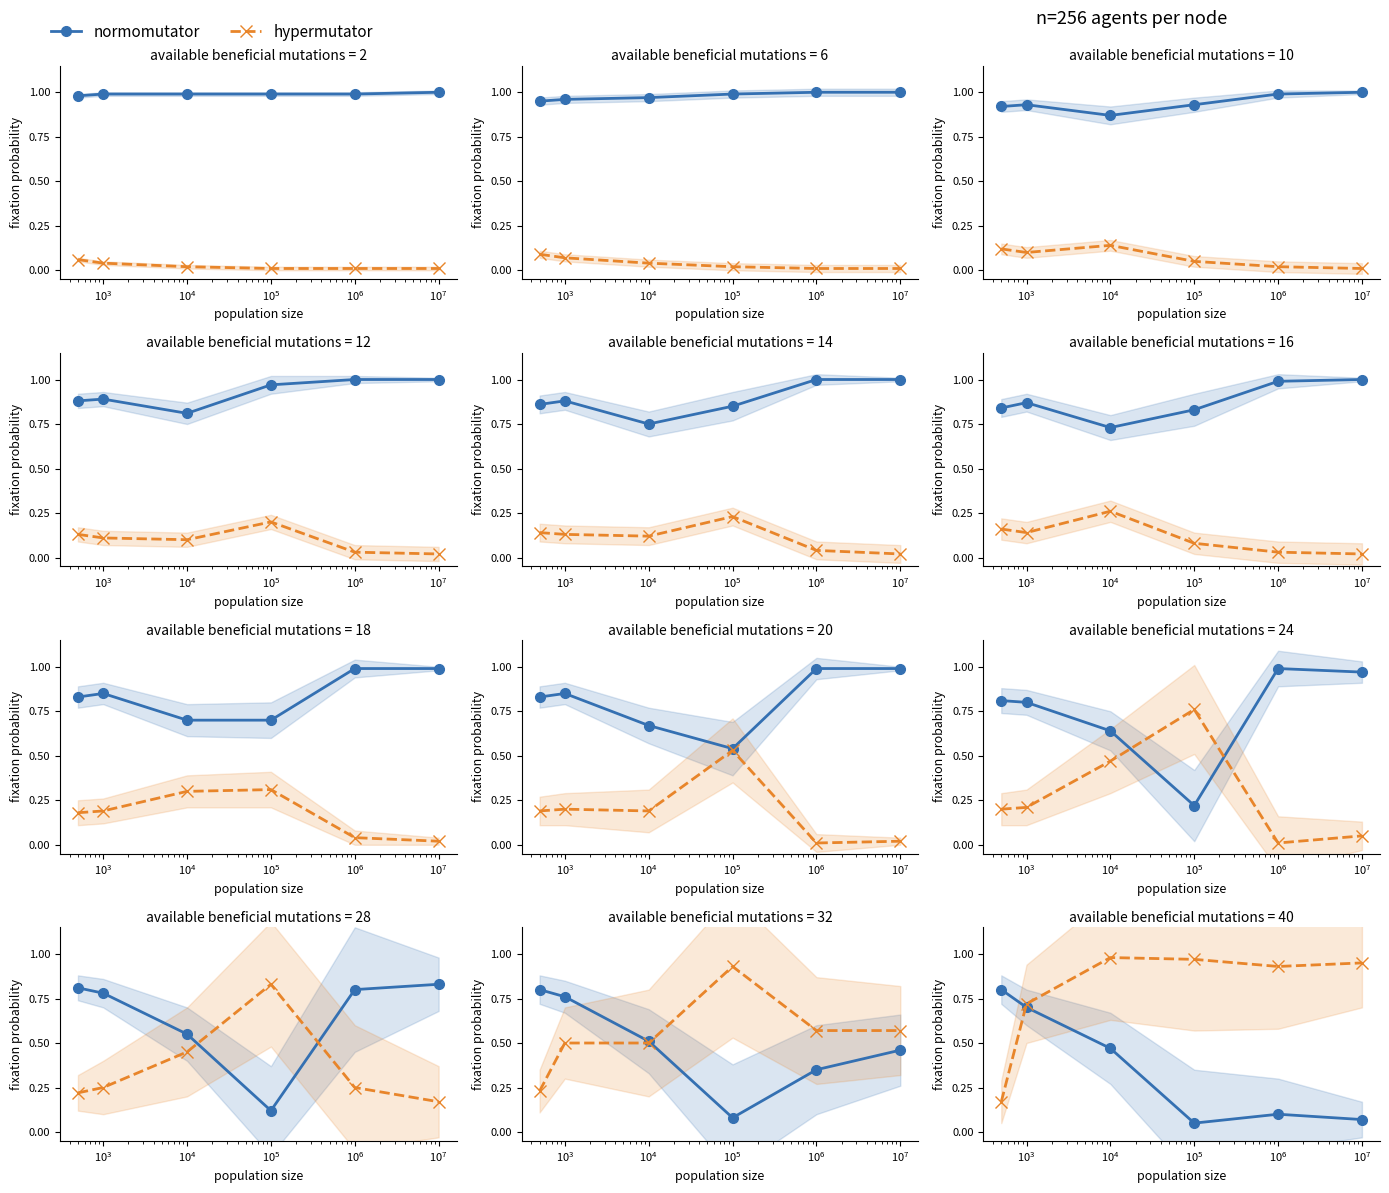

How many times do normomutator and hypermutator cross each other?

1